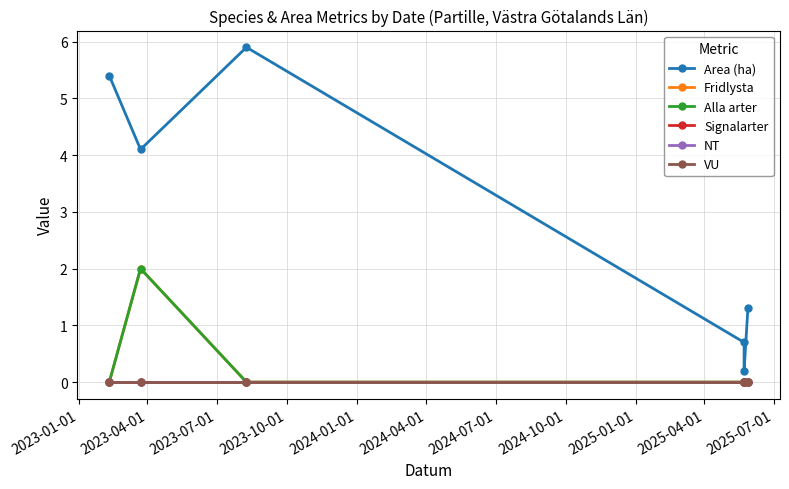

What is the label of the 4th point from the right?

2023-07-01